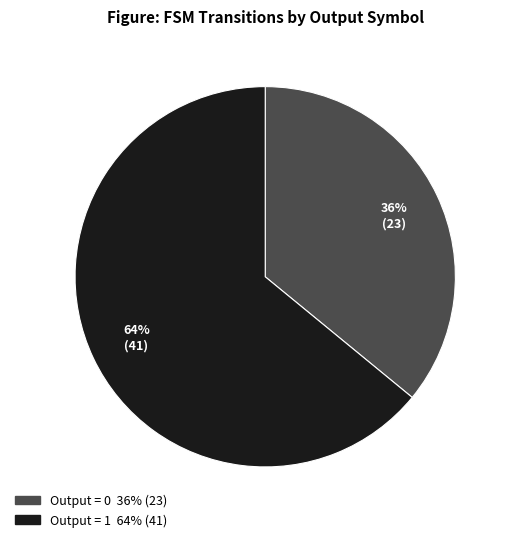

Is there a majority slice in this chart?

Yes